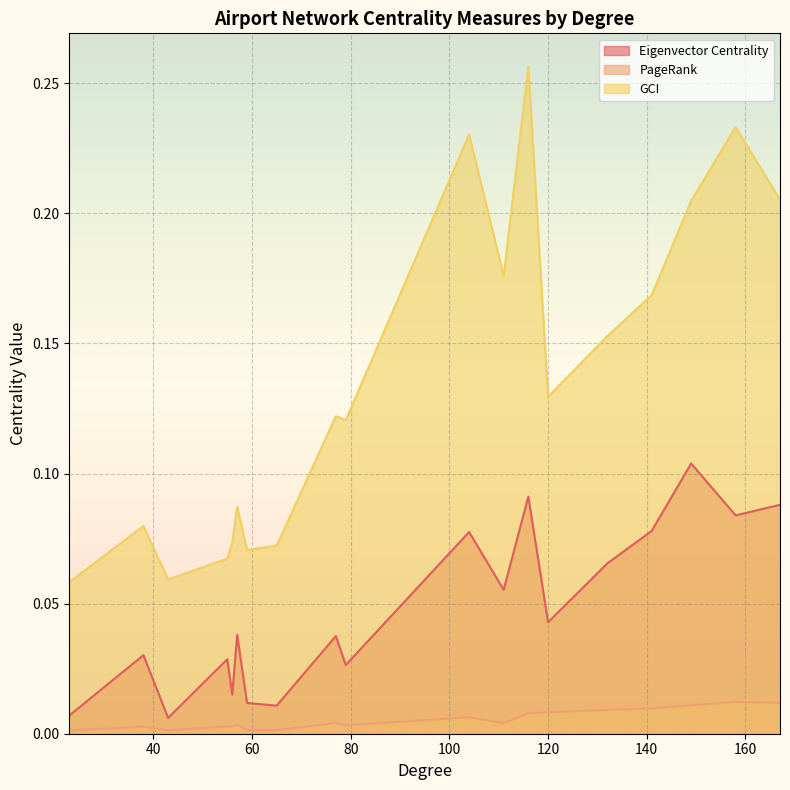

List the series in order of their peak value, lowest first.

PageRank, Eigenvector Centrality, GCI